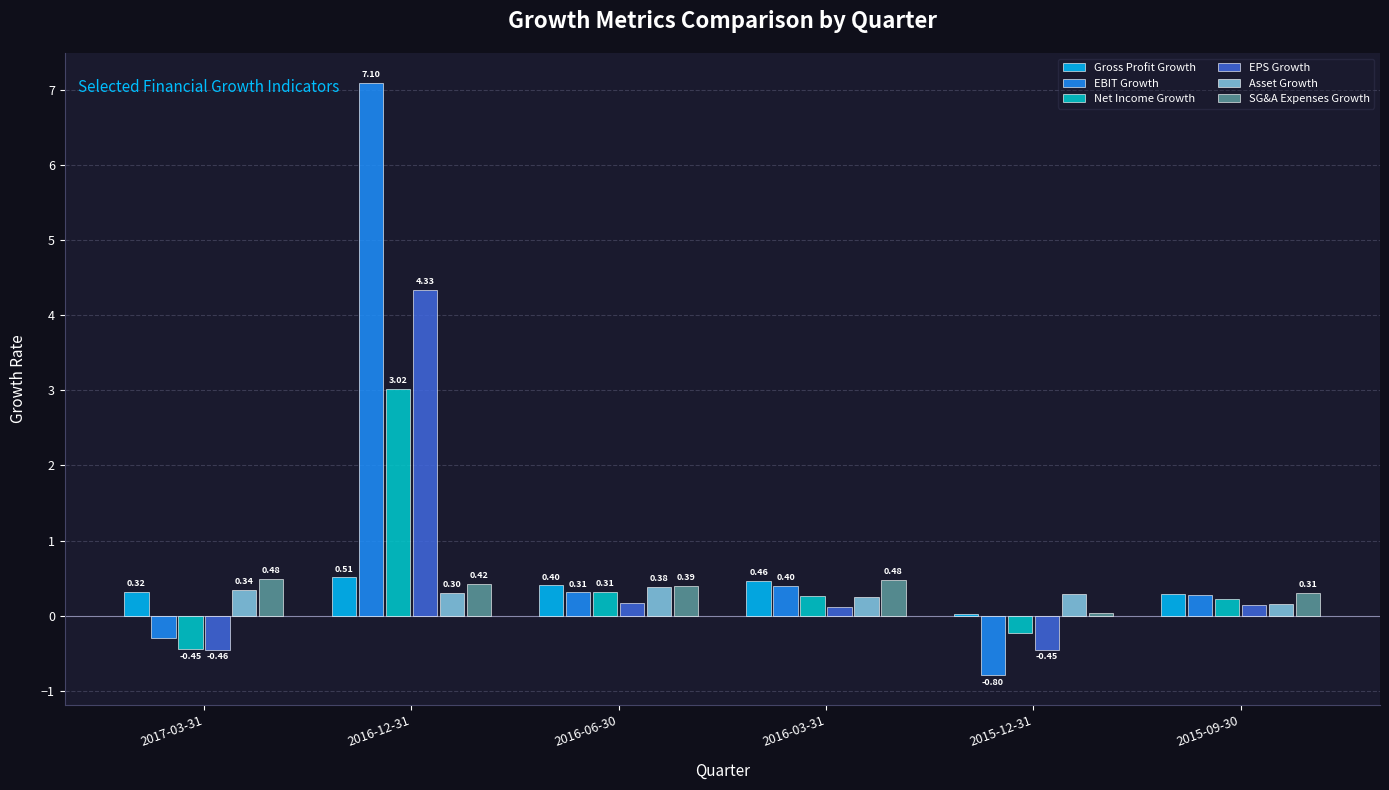

What is the average value of the Gross Profit Growth series?

0.3